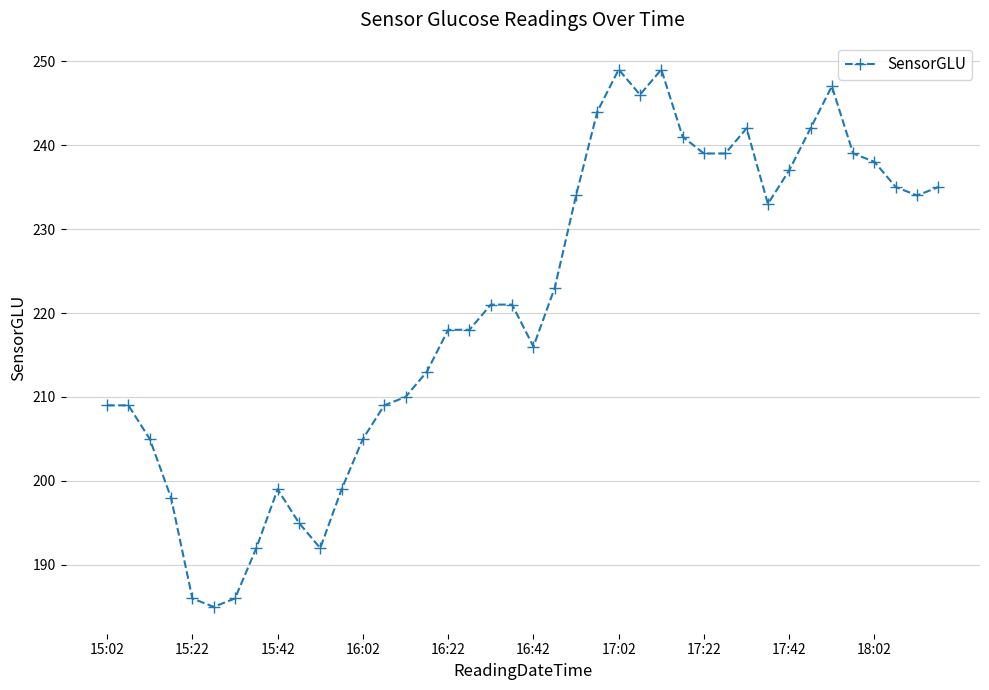

What is the maximum value shown in the chart?

249